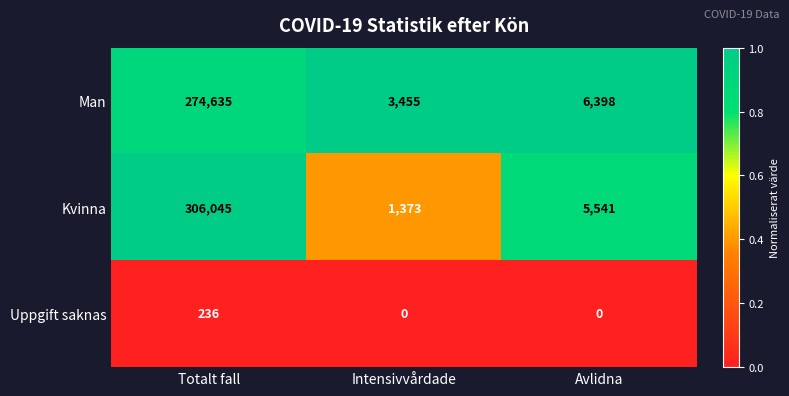

Reading right to left, list all the values displayed in this chart.

Man: Avlidna=6398	Intensivvårdade=3455	Totalt fall=274635
Kvinna: Avlidna=5541	Intensivvårdade=1373	Totalt fall=306045
Uppgift saknas: Avlidna=0	Intensivvårdade=0	Totalt fall=236